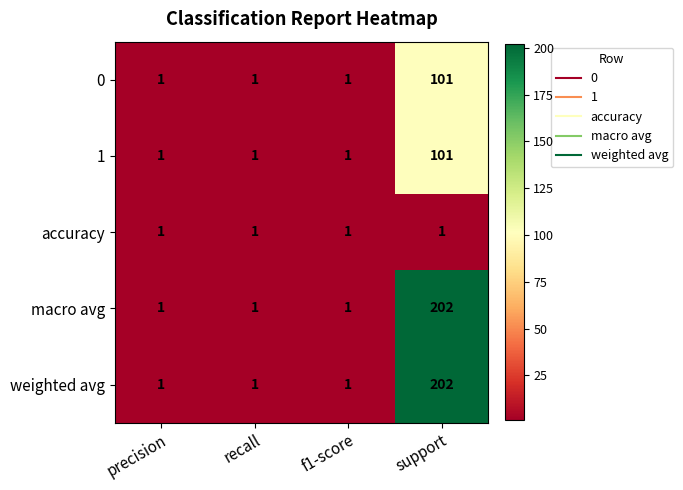

Reading right to left, extract all data points from this chart.

0: support=101	f1-score=1	recall=1	precision=1
1: support=101	f1-score=1	recall=1	precision=1
accuracy: support=1	f1-score=1	recall=1	precision=1
macro avg: support=202	f1-score=1	recall=1	precision=1
weighted avg: support=202	f1-score=1	recall=1	precision=1